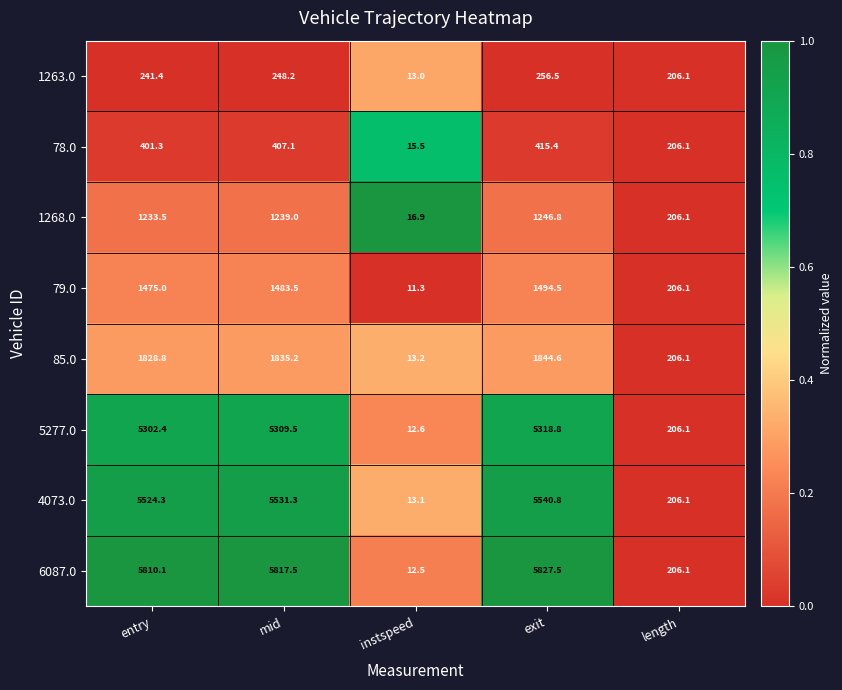

What is the difference between the maximum and second lowest values in the 79.0 series?

1288.4